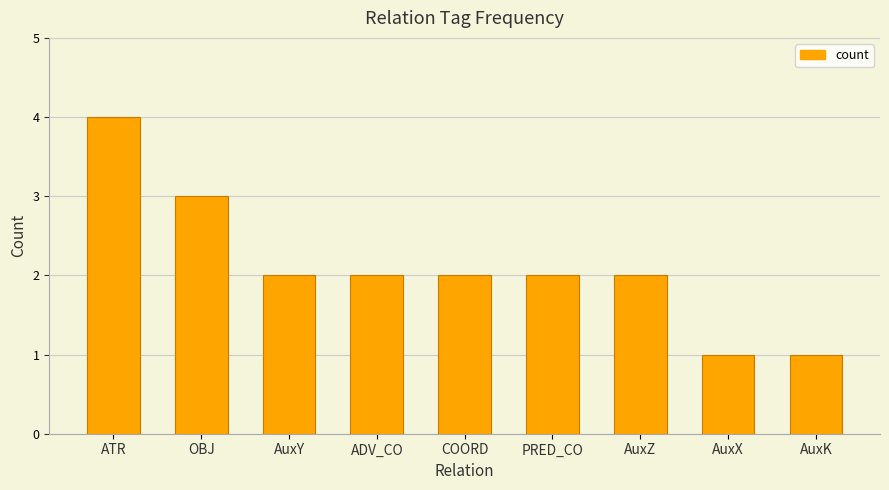

Reading left to right, list all the values displayed in this chart.

4	3	2	2	2	2	2	1	1